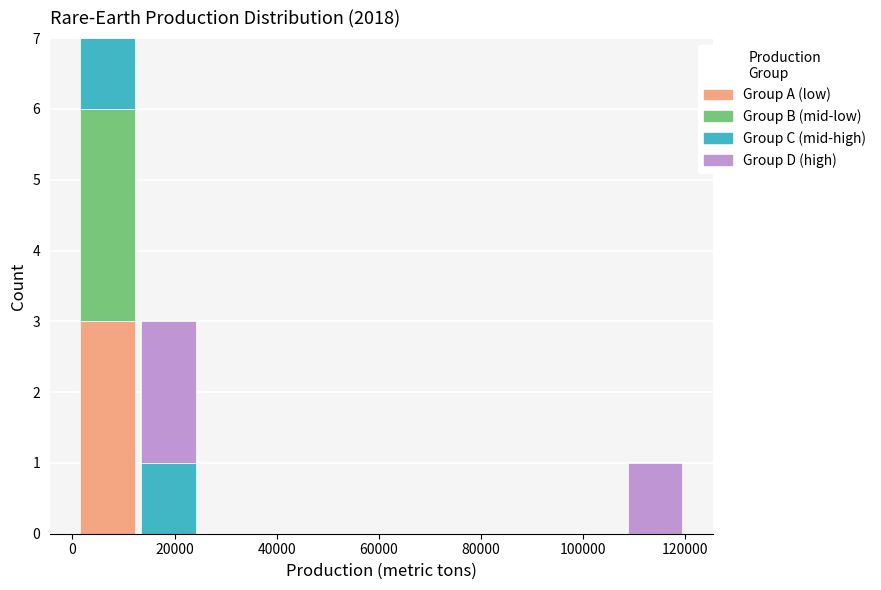

Reading left to right, transcribe this chart: for each stacked bar, give the range it covers on the x-axis and its total height. Neither the bar edges nor the heights are printed on the chart, so give them approximately, as read against the axes.

0 to 12000: 7
12000 to 24000: 3
24000 to 36000: 0
36000 to 48000: 0
48000 to 60000: 0
60000 to 72000: 0
72000 to 84000: 0
84000 to 96000: 0
96000 to 108000: 0
108000 to 120000: 1